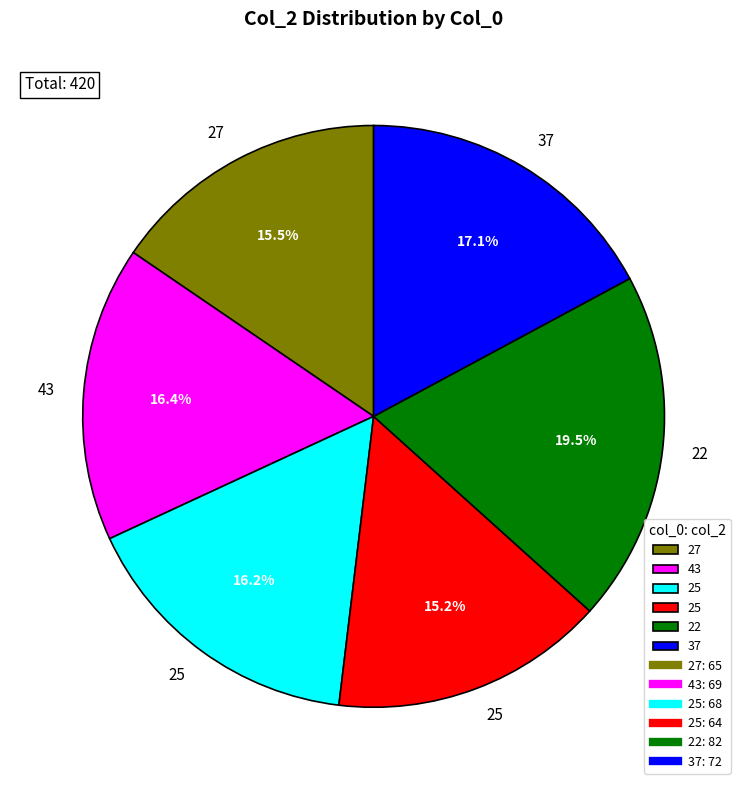

How many segments does this pie chart have?

6